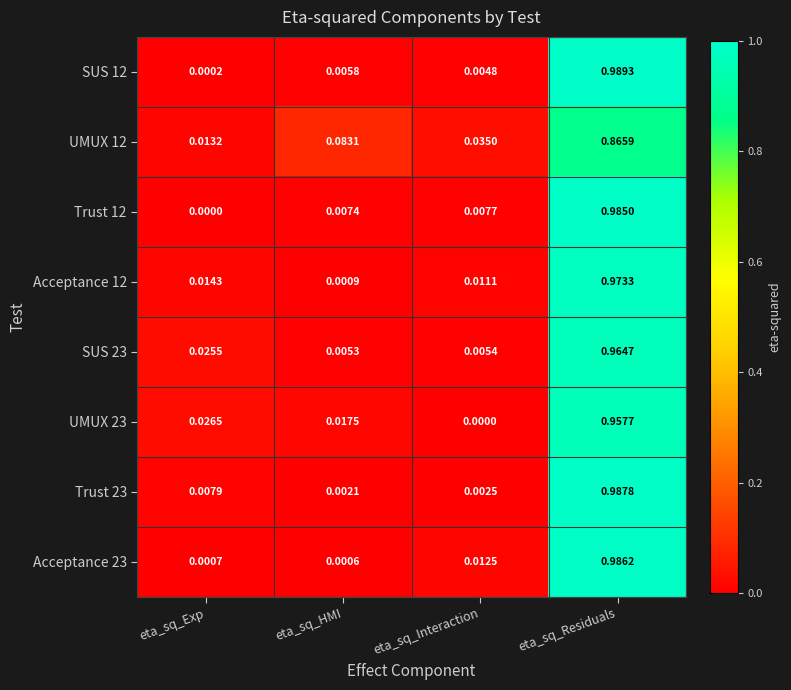

At which label is Trust 23 closest to 0?

eta_sq_HMI